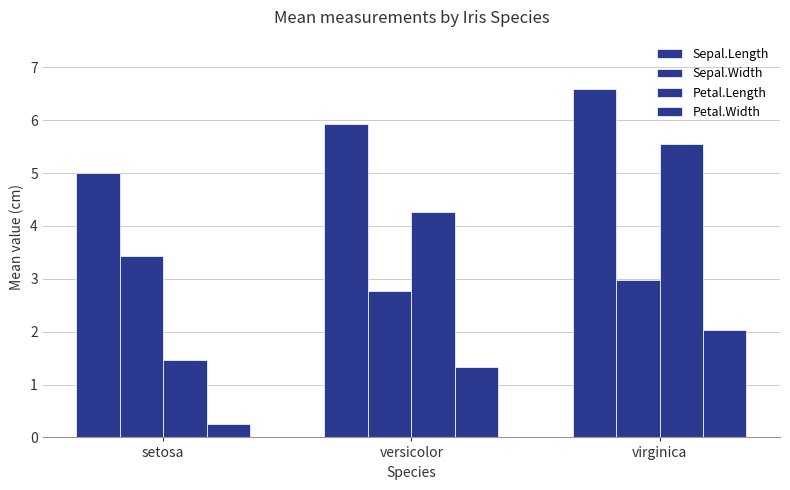

Reading left to right, what are all the values shown in this chart?

Sepal.Length: 5.0	5.9	6.6
Sepal.Width: 3.4	2.8	3.0
Petal.Length: 1.5	4.3	5.6
Petal.Width: 0.2	1.3	2.0